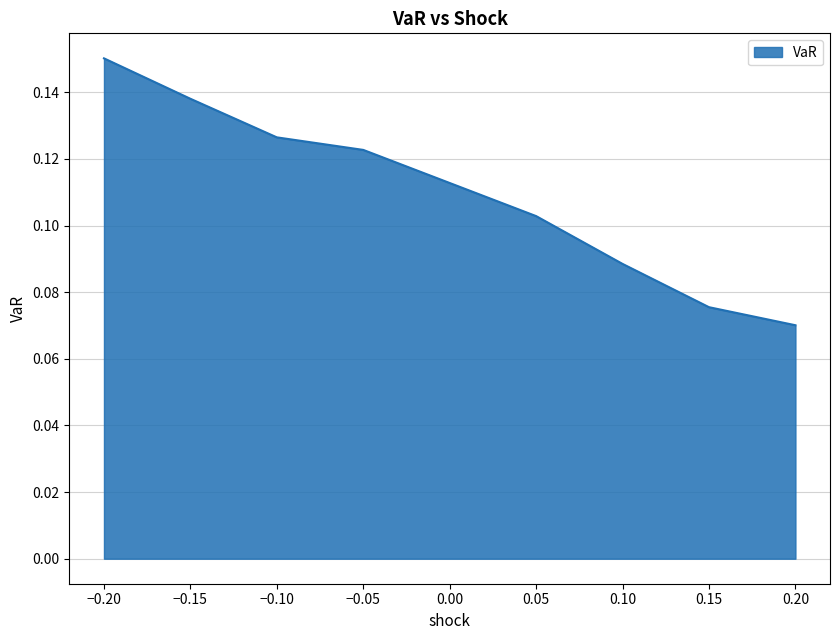

Rank the categories by value from lowest to highest.

0.20, 0.15, 0.10, 0.05, −0.05, −0.10, −0.15, −0.20